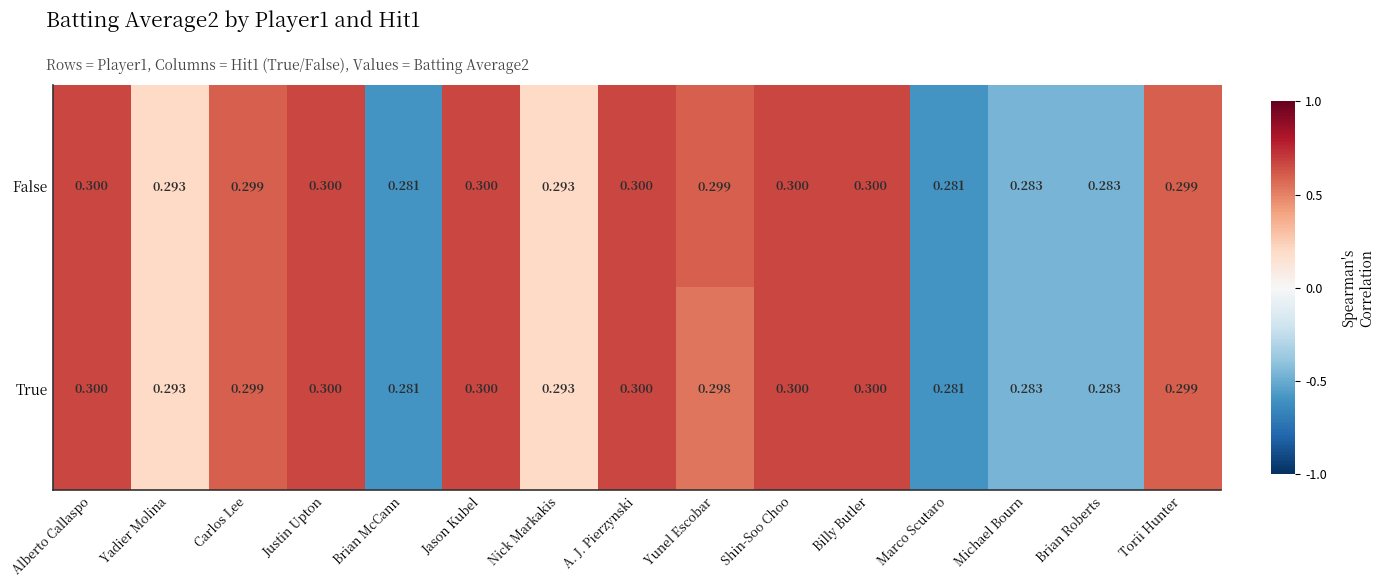

Which series has the largest total across all categories?

False